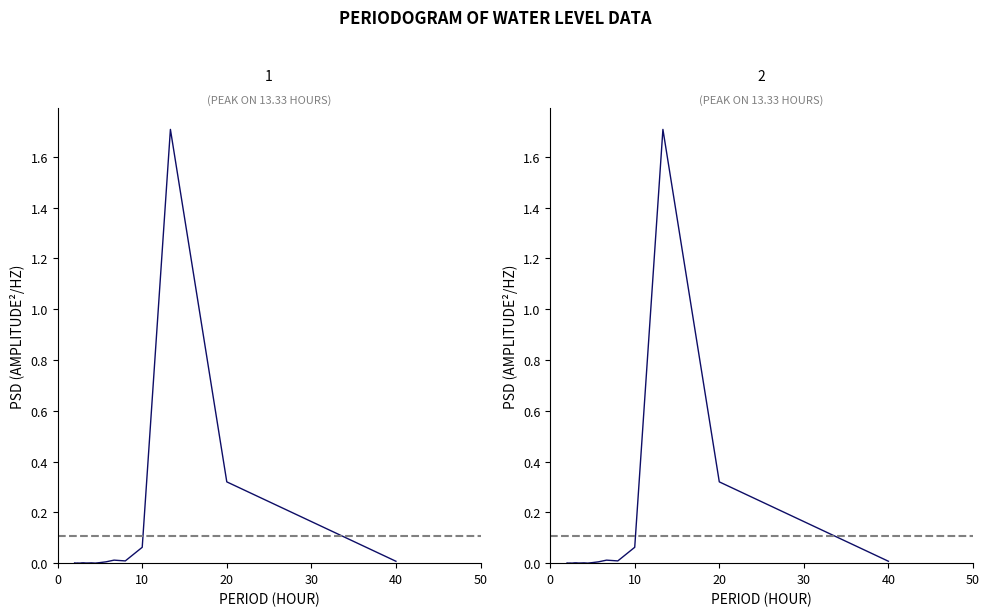

Which has a higher value, 10 or 18?

18